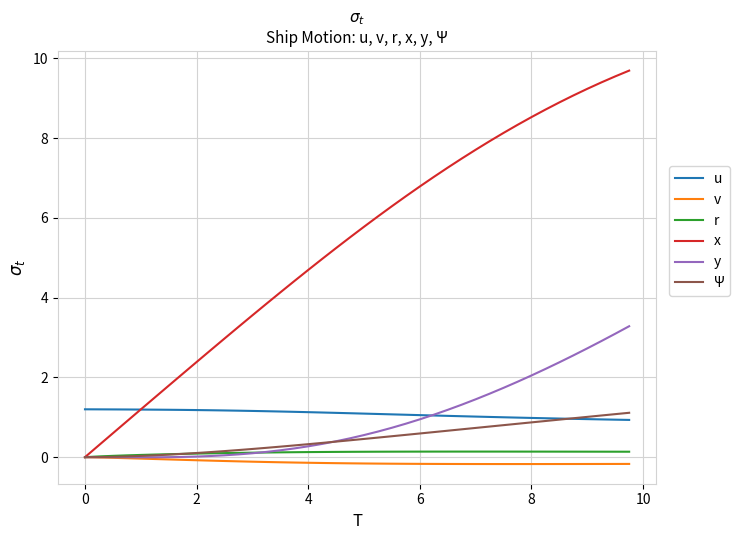

What are all the series names shown in the legend?

u, v, r, x, y, Ψ